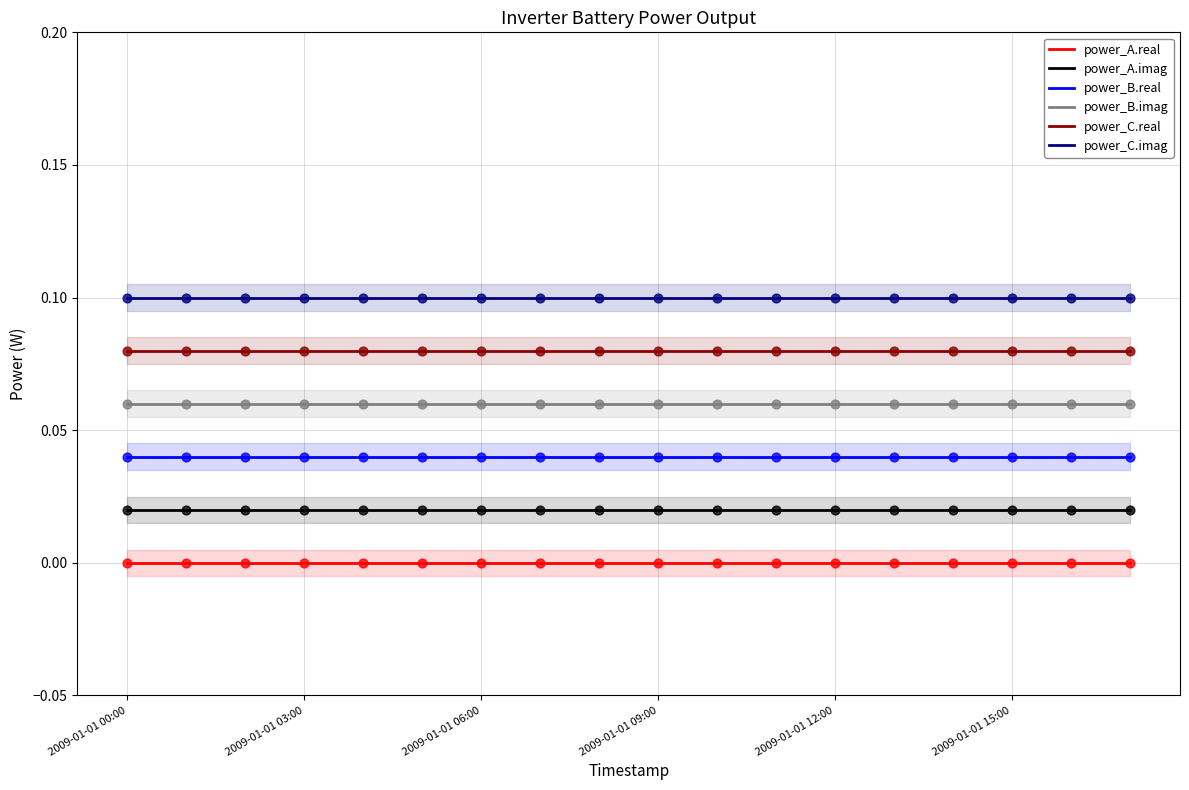

Which series has the largest total across all categories?

power_C.imag